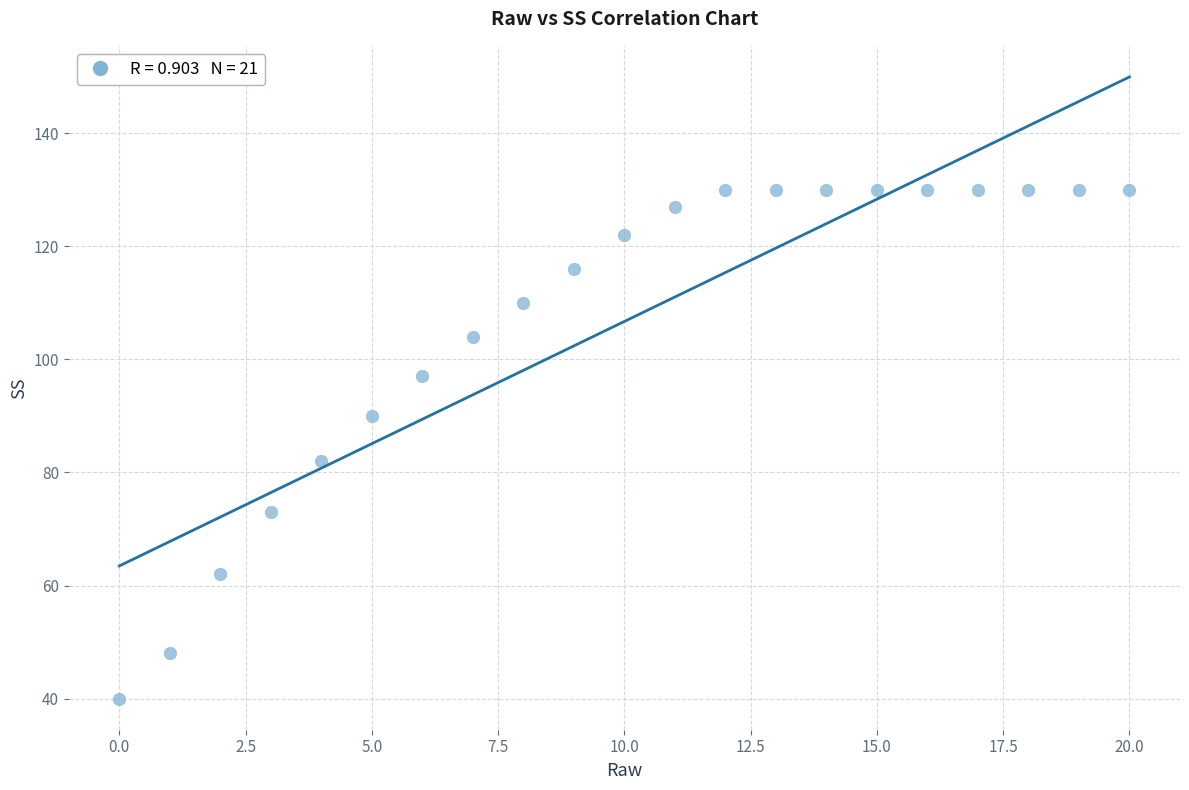

What Y value in the scatter plot is closest to 85?

82